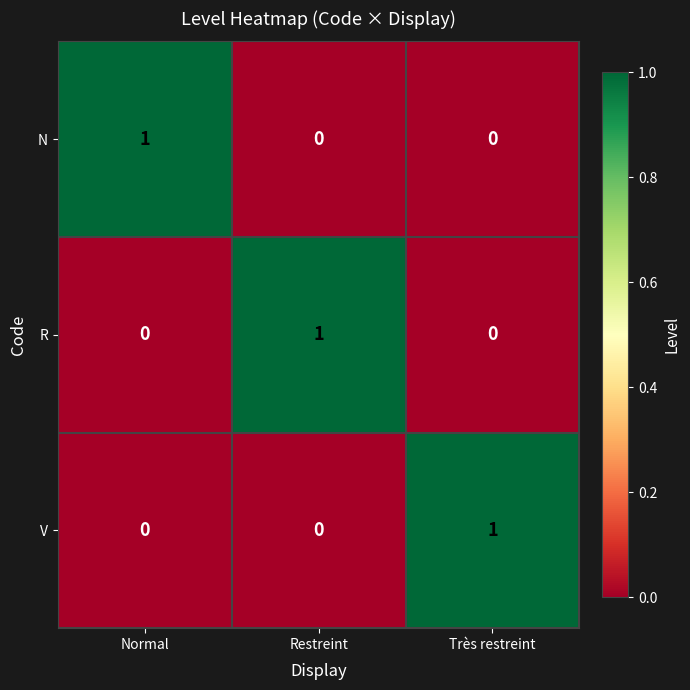

Count the number of categories in the chart.

3